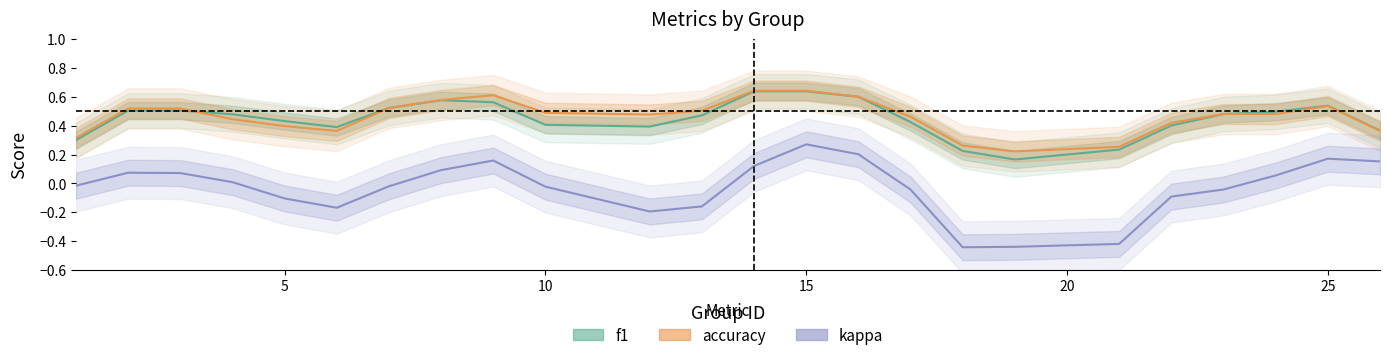

True or false: f1 and accuracy intersect in this chart.

True